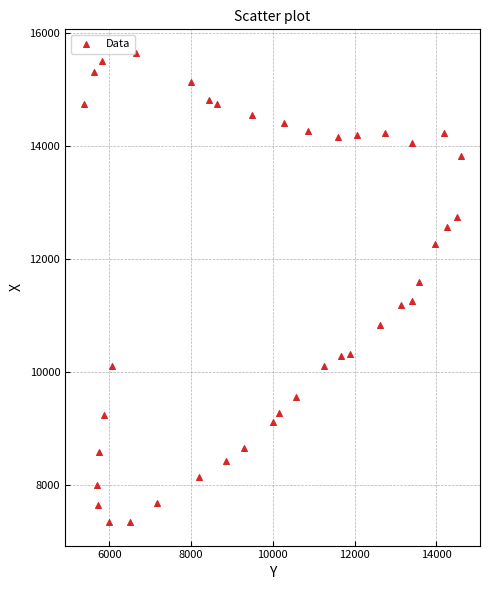

What is the range of Y values (max minus min)?

8309.1